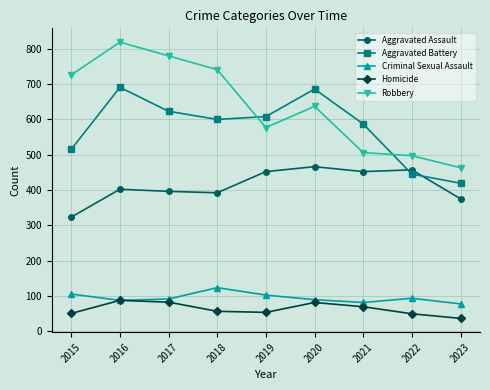

The Criminal Sexual Assault series shows 56 at 2019. True or false?

False